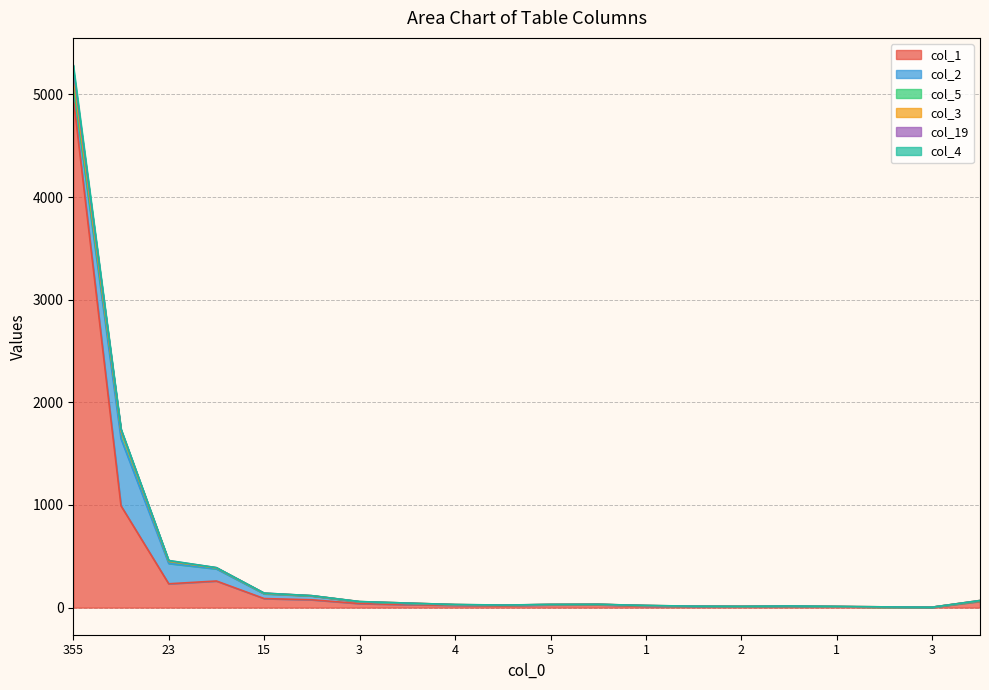

What is the value of the col_1 point at the 20th from the left?

61